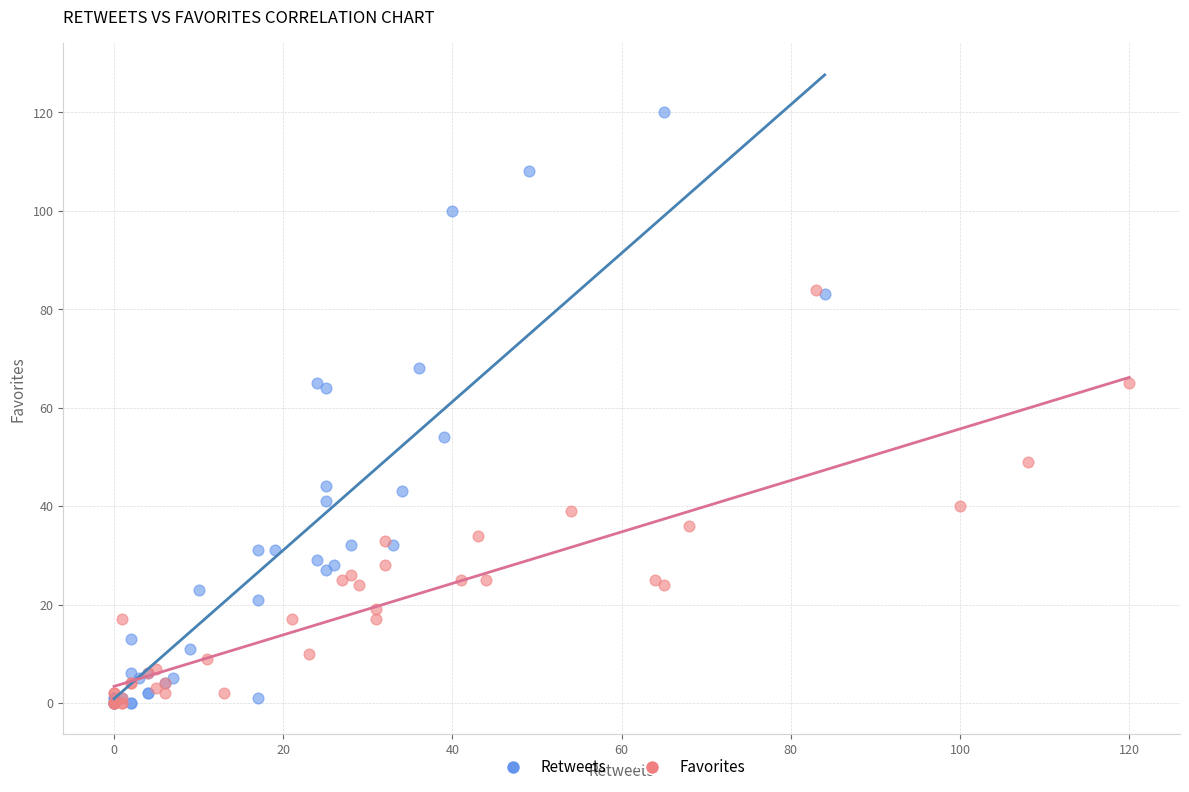

Which series has the widest spread of Y values?

Retweets